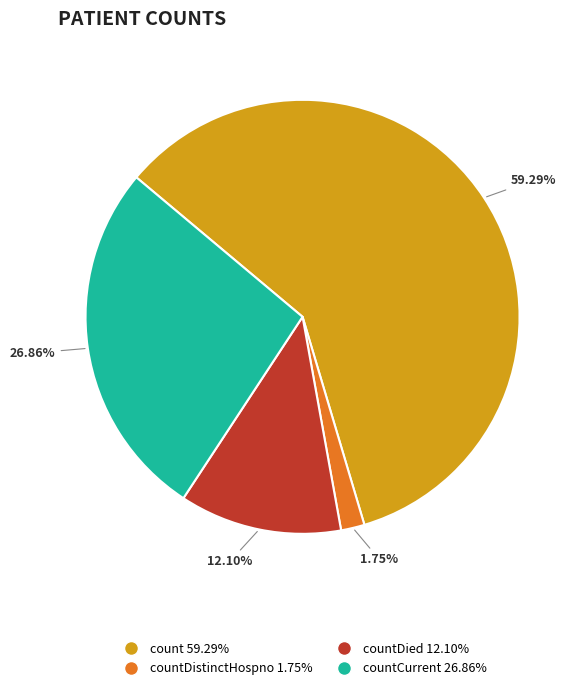

What is the largest slice in the pie chart?

count 59.29%